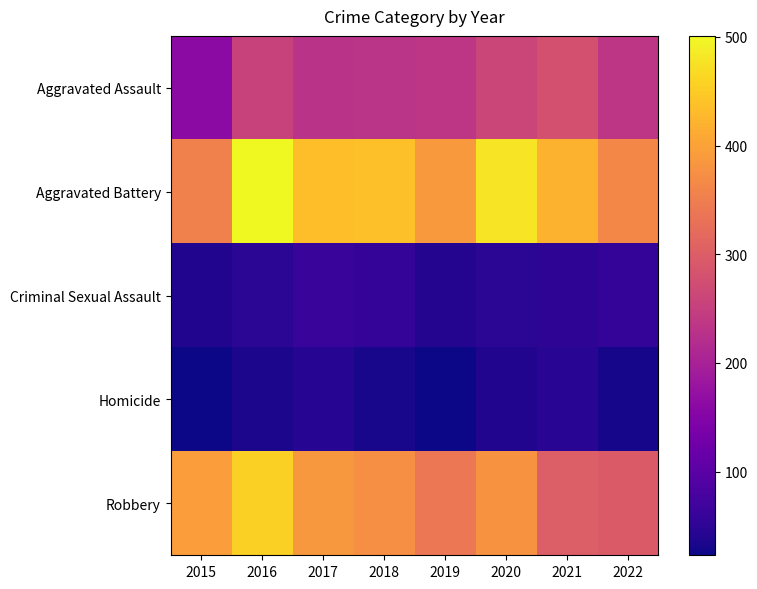

Between 2017 and 2021, which series saw the biggest shift?

Robbery